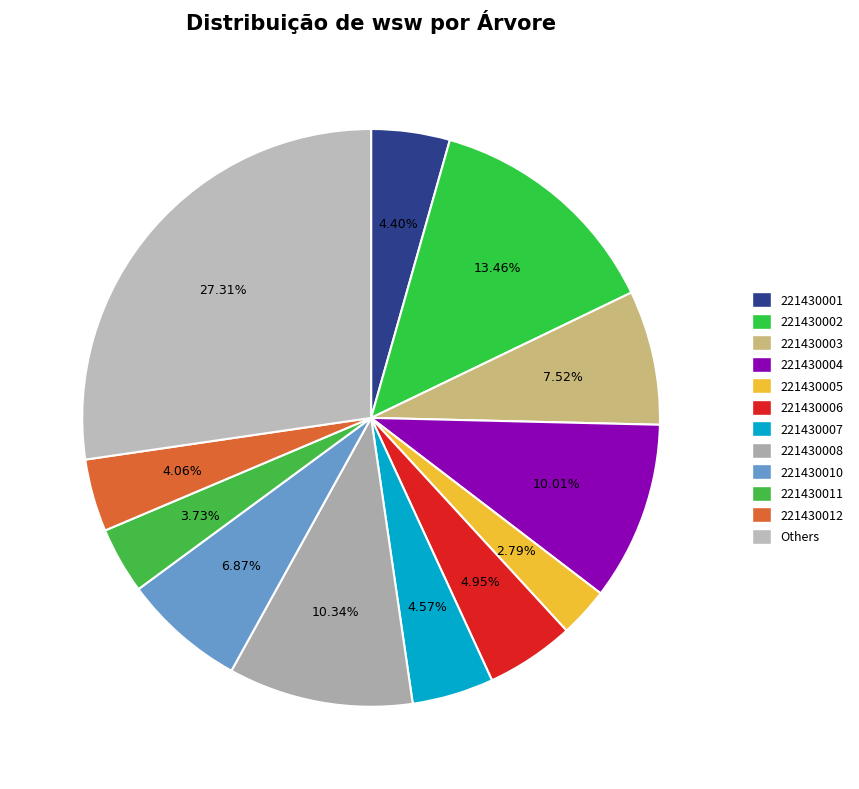

To the nearest percent, what is the difference between the largest and smallest slice percentages?

25%